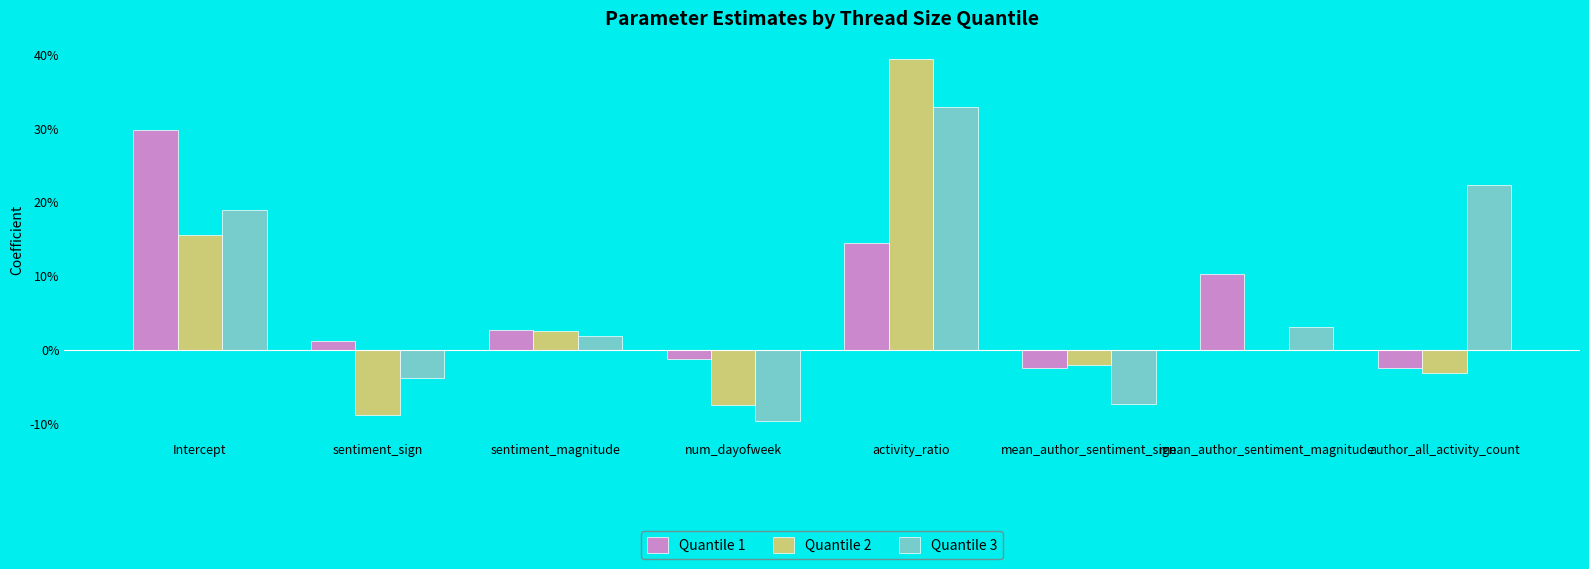

Does the chart contain stacked bars?

No